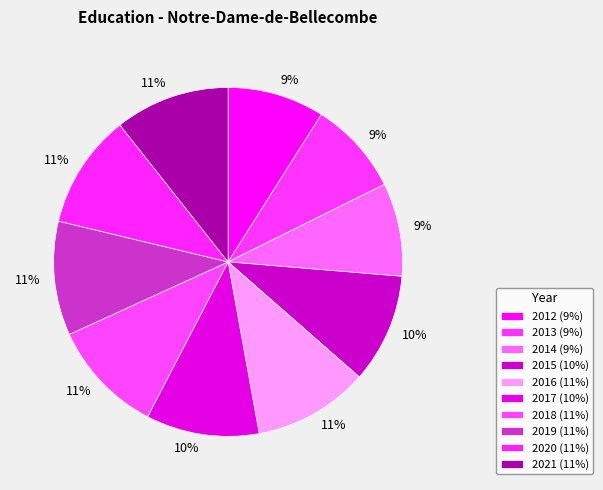

How many segments does this pie chart have?

10